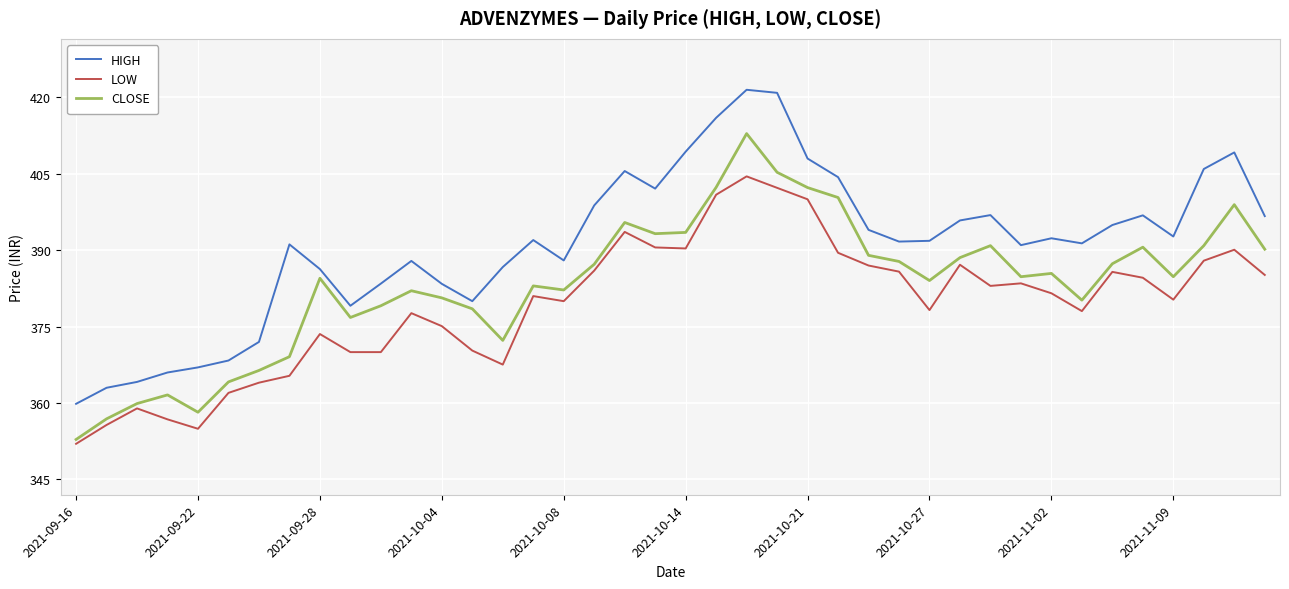

Which series has the largest total across all categories?

HIGH